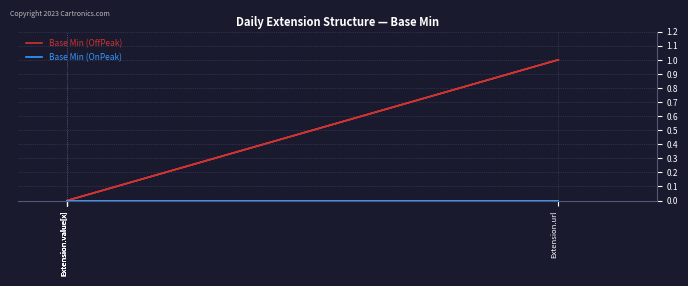

Rank the series by their maximum value, from lowest to highest.

Base Min (OnPeak), Base Min (OffPeak)